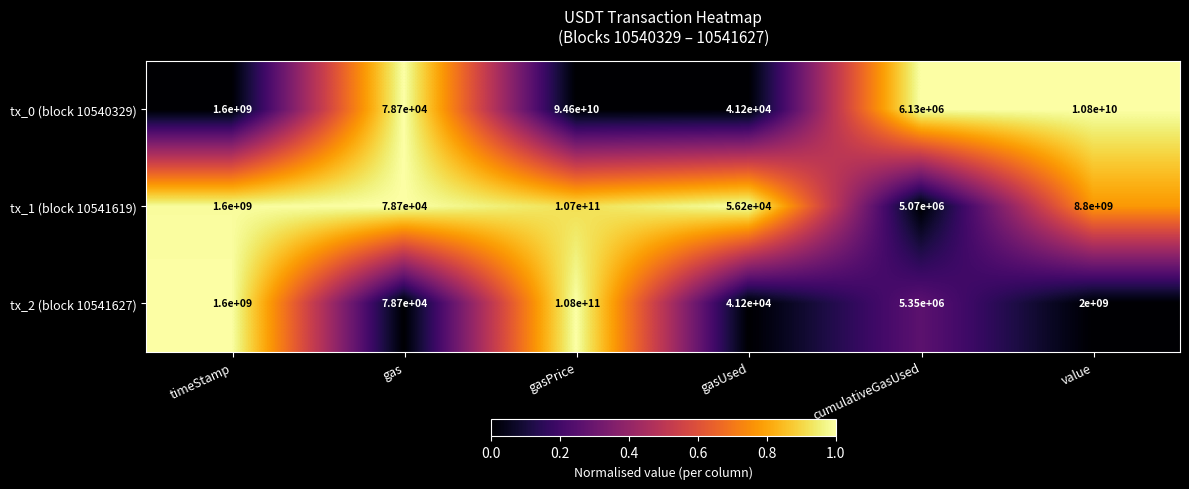

Which label corresponds to the smallest value in the chart?

gasUsed